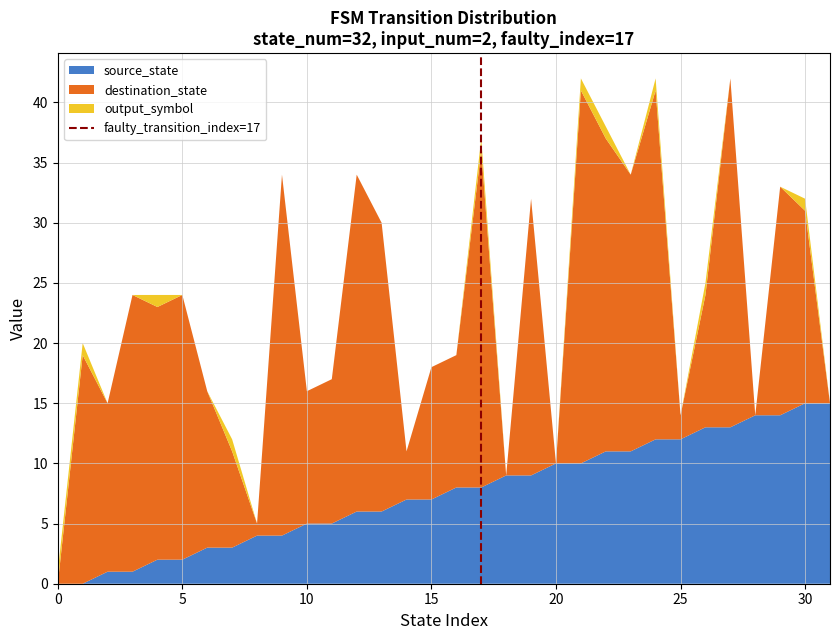

What is the maximum value for source_state?

15